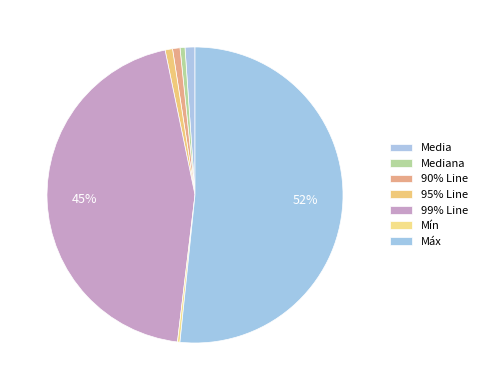

Between Mediana and 95% Line, which is larger?

95% Line